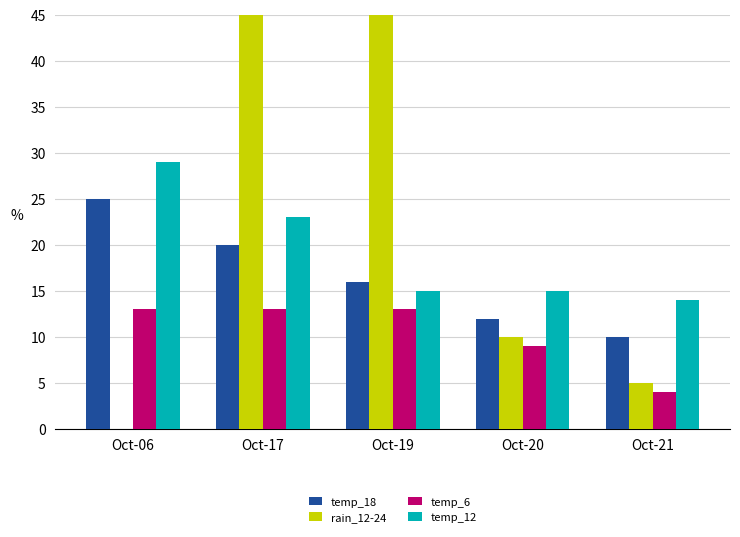

What is the greatest value displayed?

100